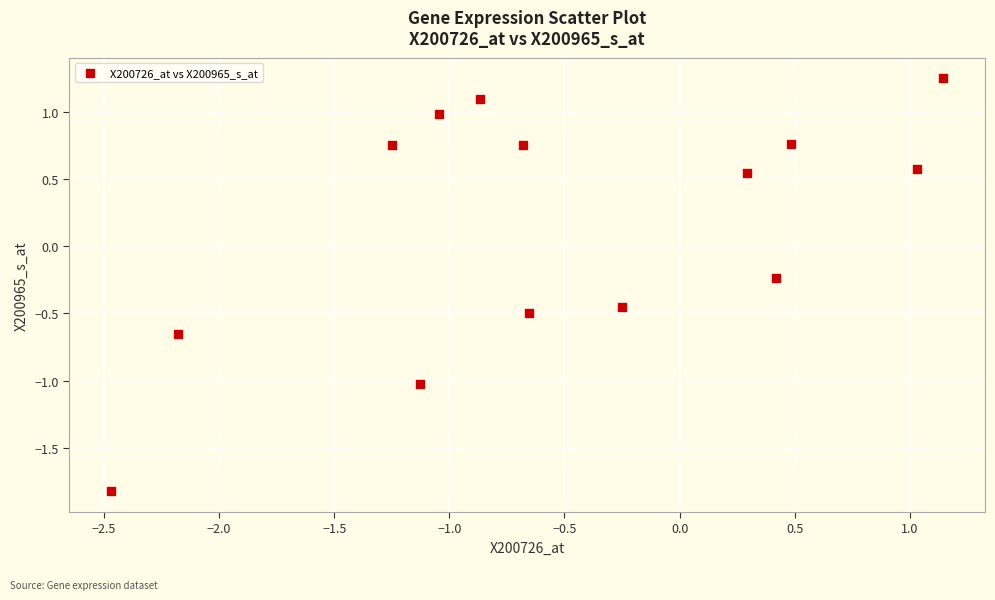

What is the range of Y values (max minus min)?

3.1